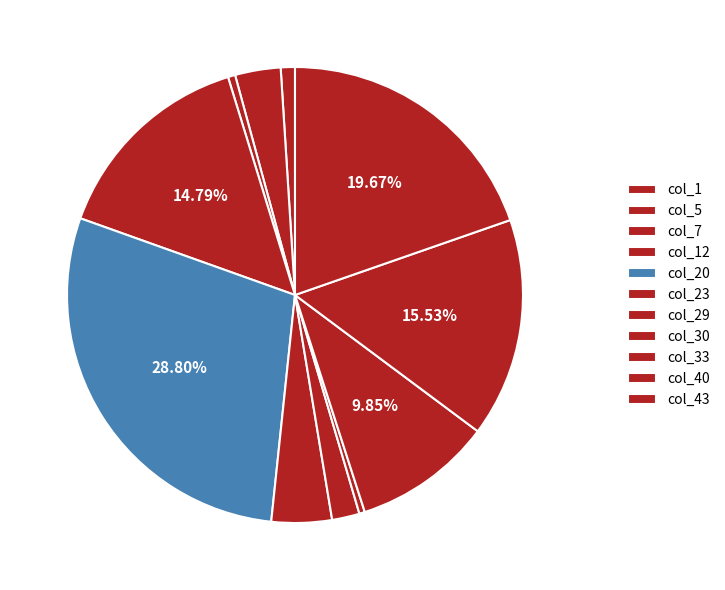

How many segments does this pie chart have?

11